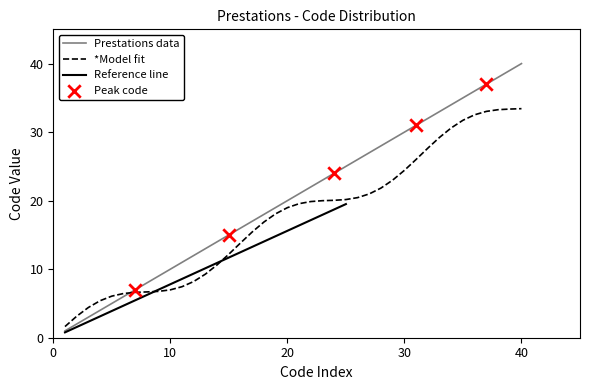

What is the minimum value for *Model fit?

1.6